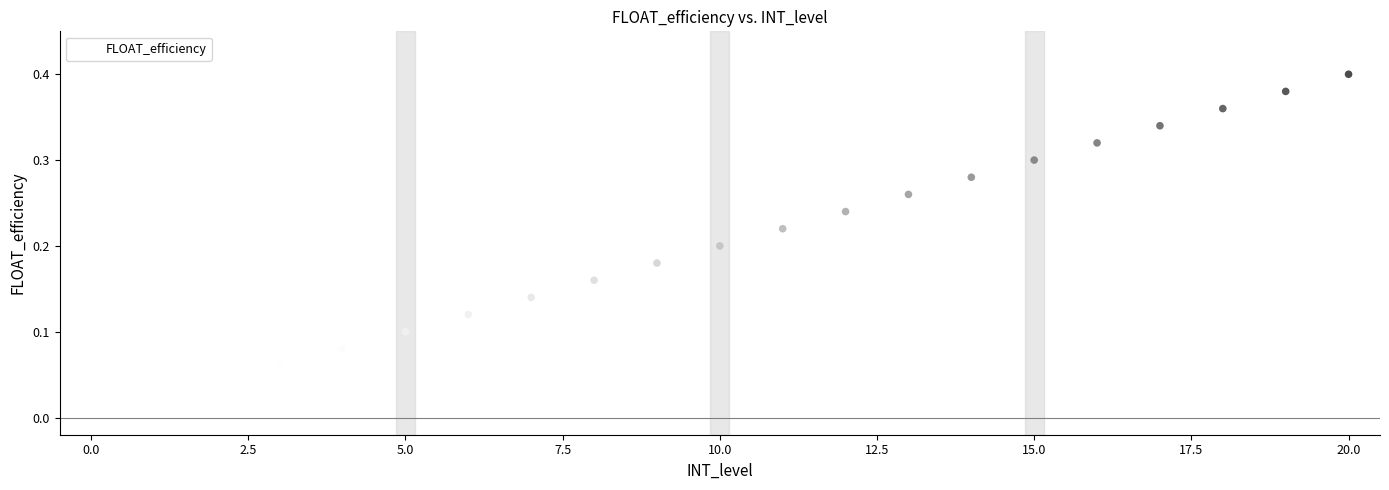

How many points are shown in the scatter plot?

21